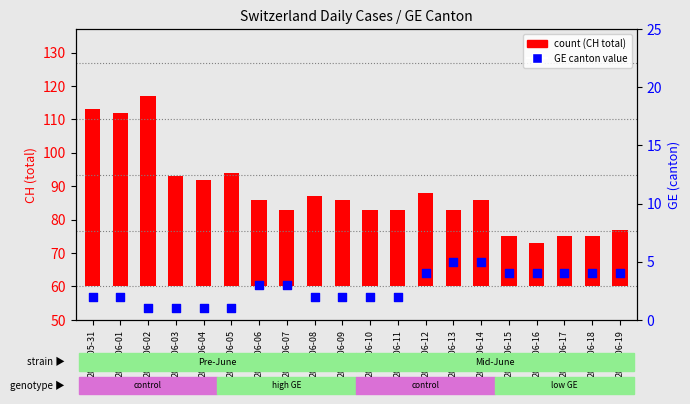

At which category is the sum across all series the highest?

2020-06-02